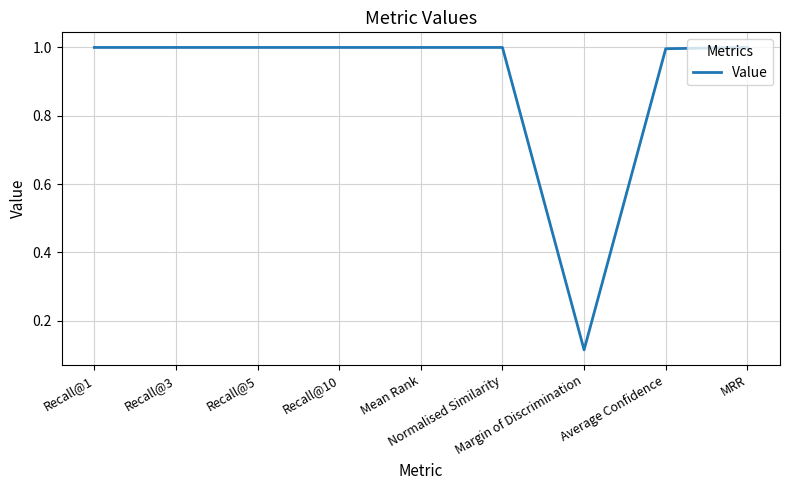

What is the maximum value shown in the chart?

1.0